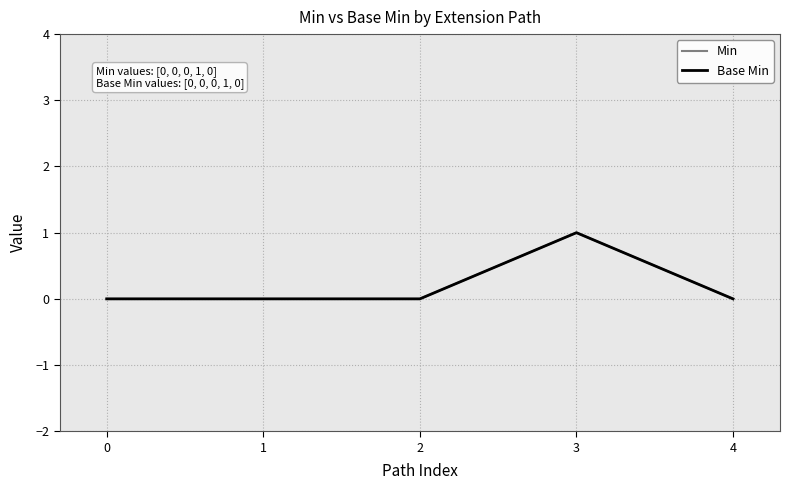

Which series has the largest total across all categories?

Min